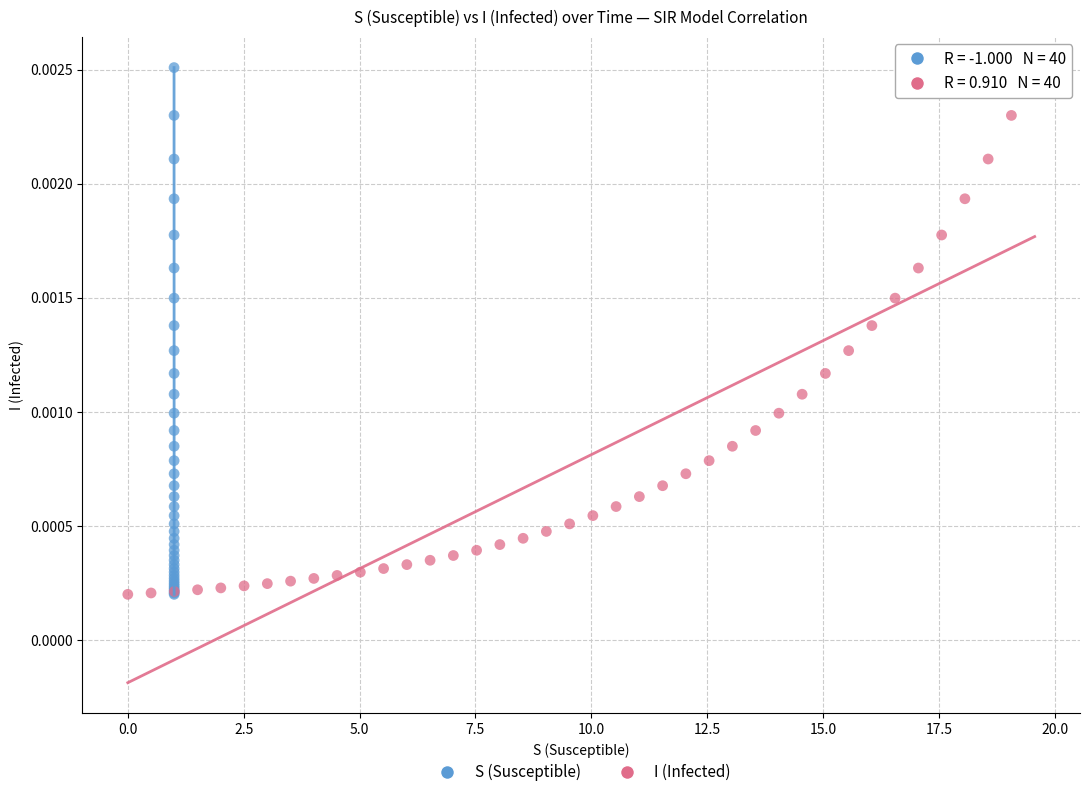

What are all the series names shown in the legend?

S (Susceptible), I (Infected)